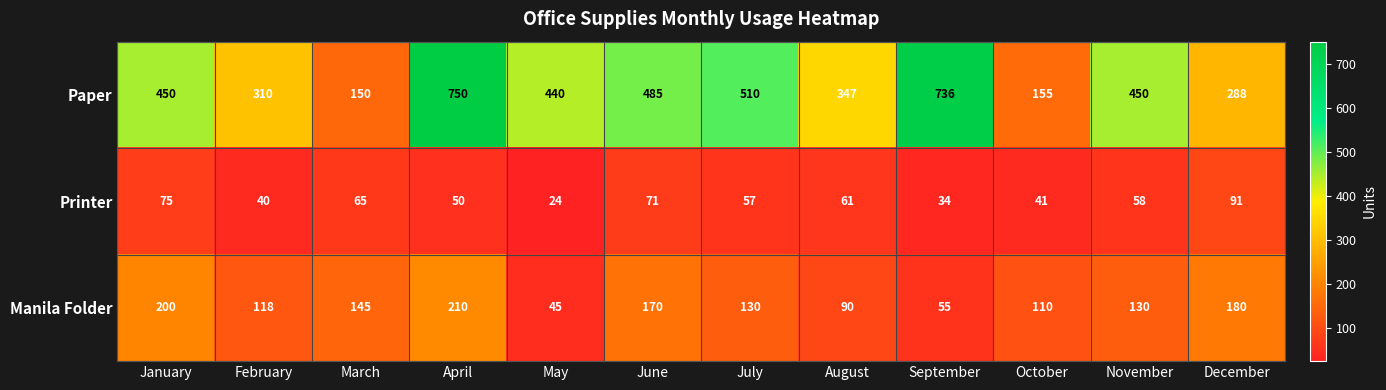

What is the spread (max minus min) of values at January?

375